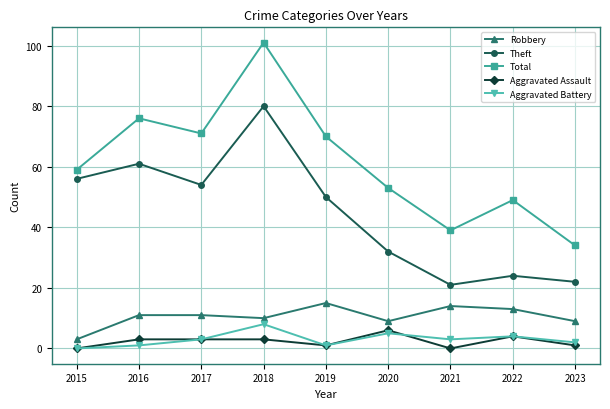

Is the value of Robbery at 2021 greater than the value of Aggravated Assault at 2015?

Yes